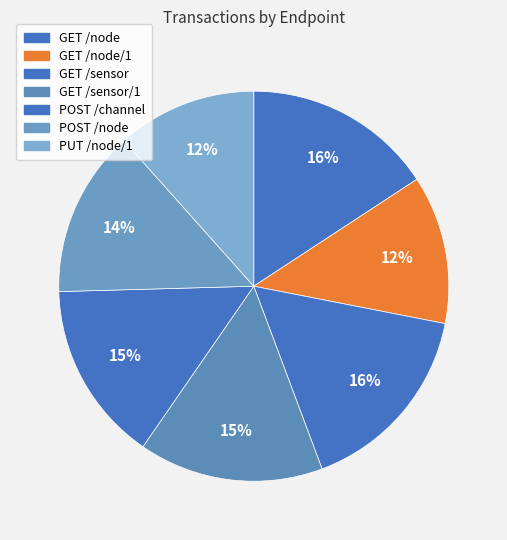

Rank the categories by value from highest to lowest.

GET /sensor, GET /node, GET /sensor/1, POST /channel, POST /node, GET /node/1, PUT /node/1